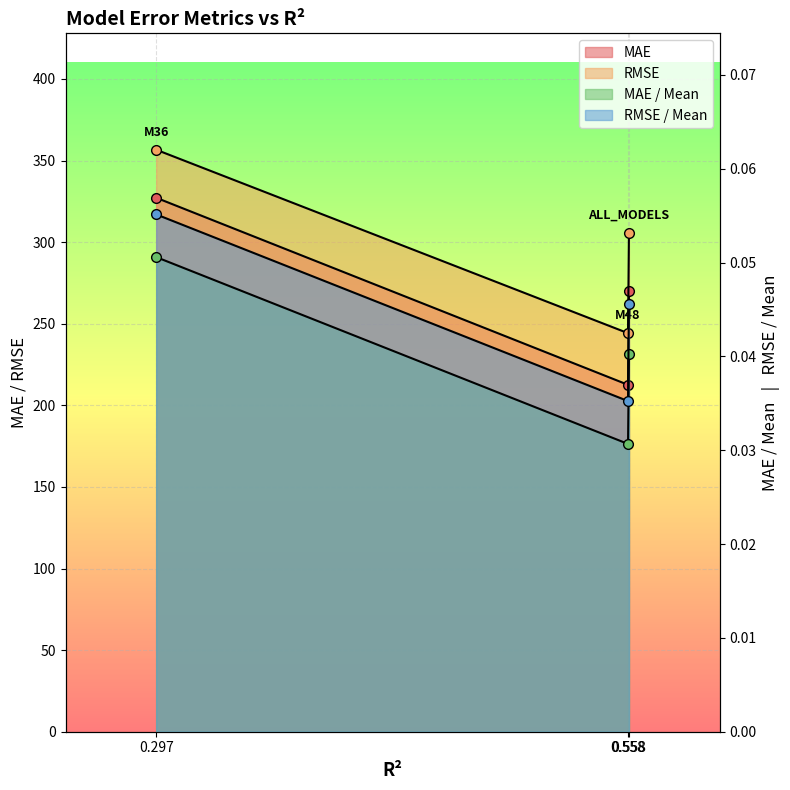

What is the value of the RMSE / Mean point at the 1st from the left?

0.1